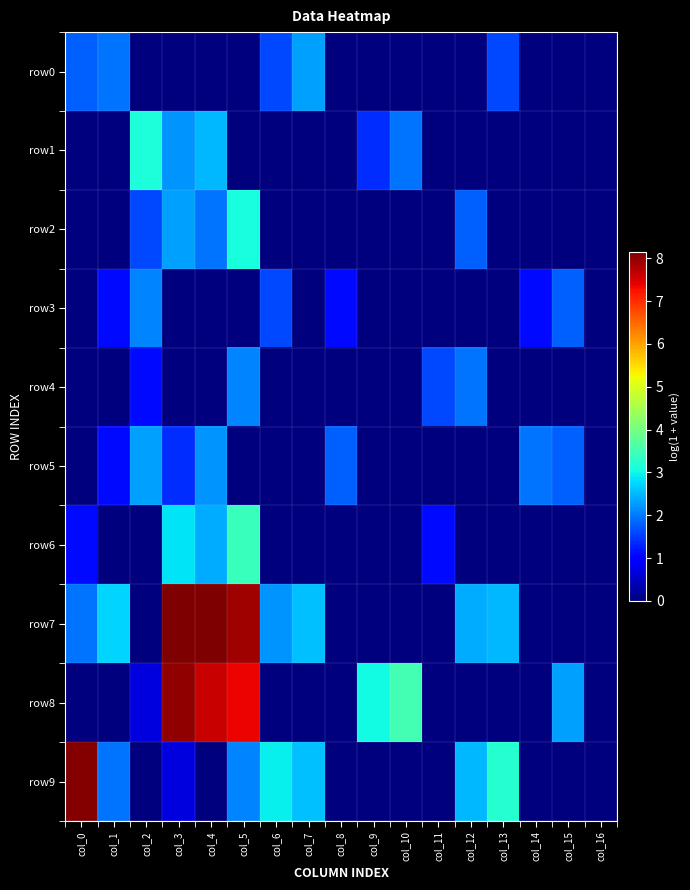

What is the maximum value shown in the chart?

8.1